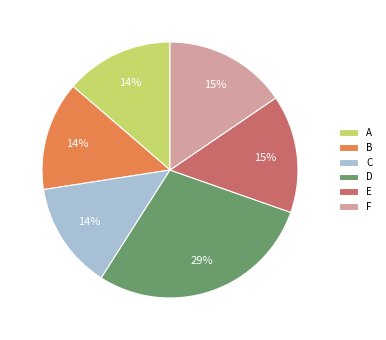

To the nearest percent, what is the average slice percentage?

17%